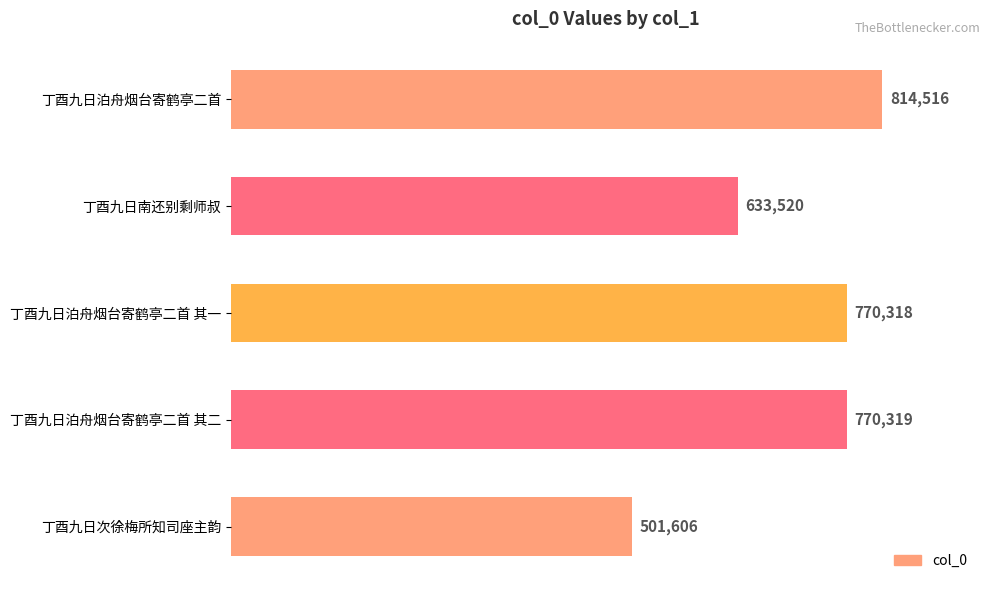

What is the difference between the maximum and minimum values?

312910